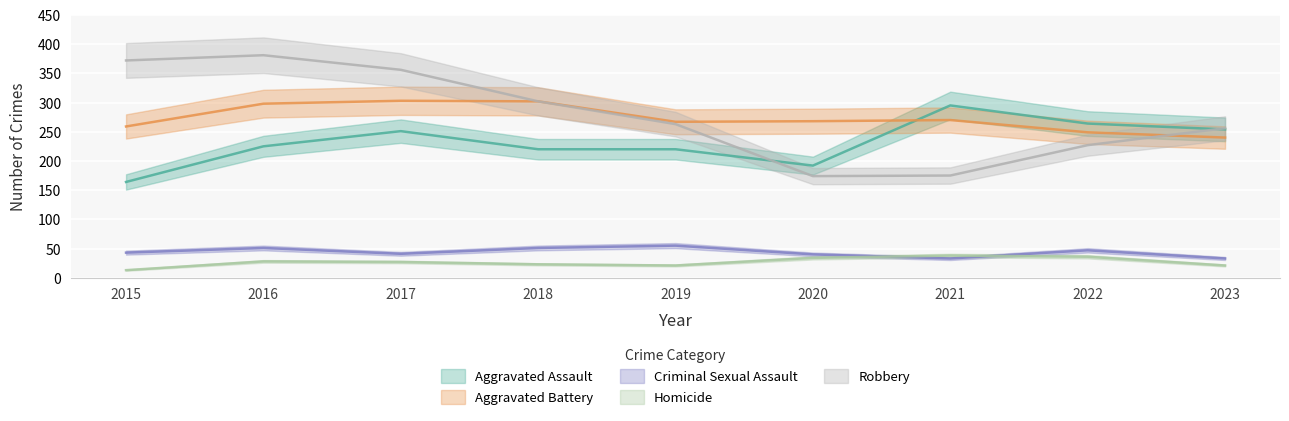

At which category does Aggravated Assault reach its first local peak?

2017